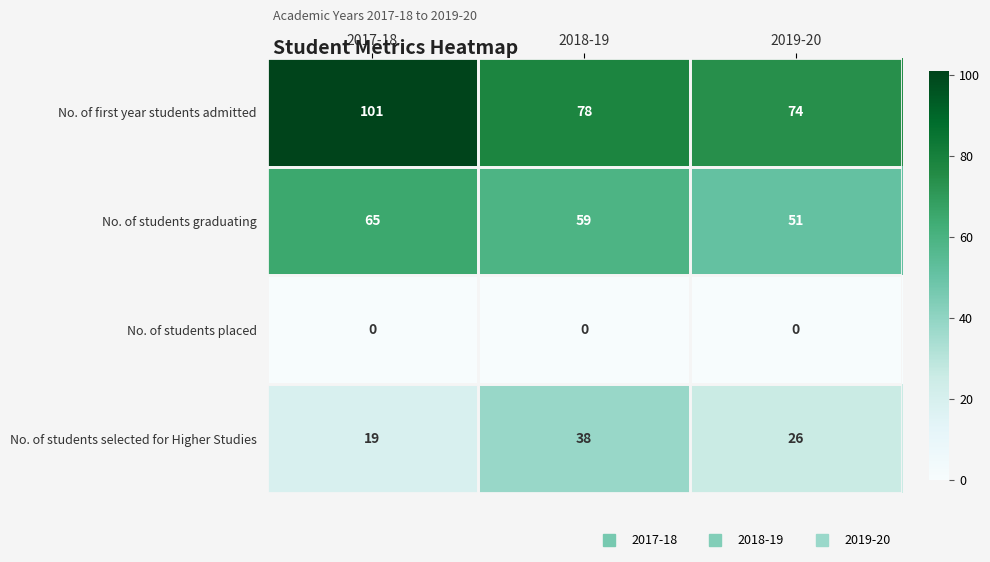

Where is No. of first year students admitted nearest to the value 87?

2018-19